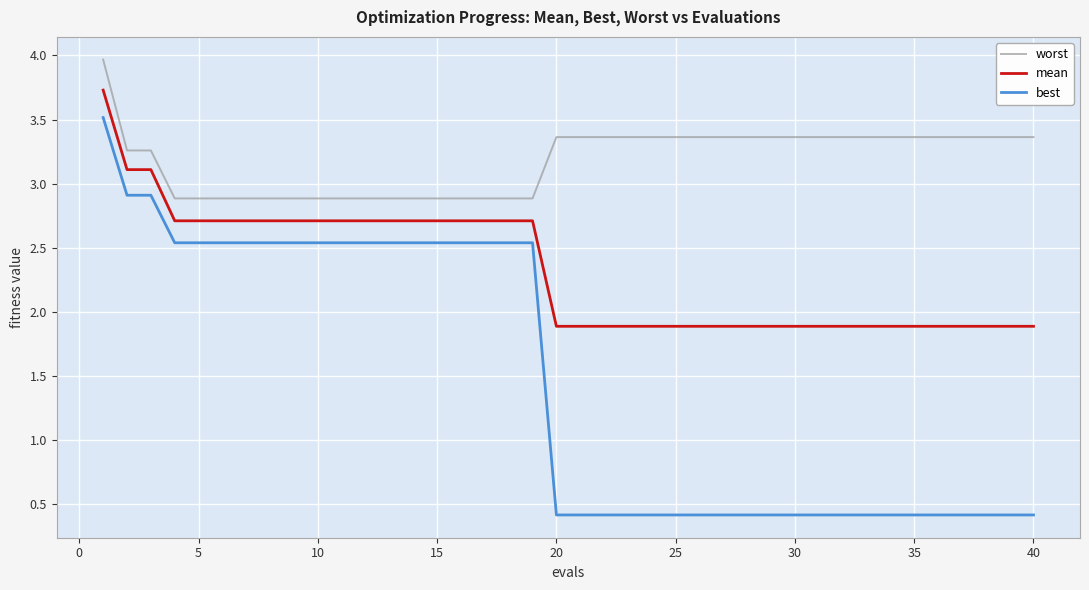

What is the smallest value displayed?

0.4